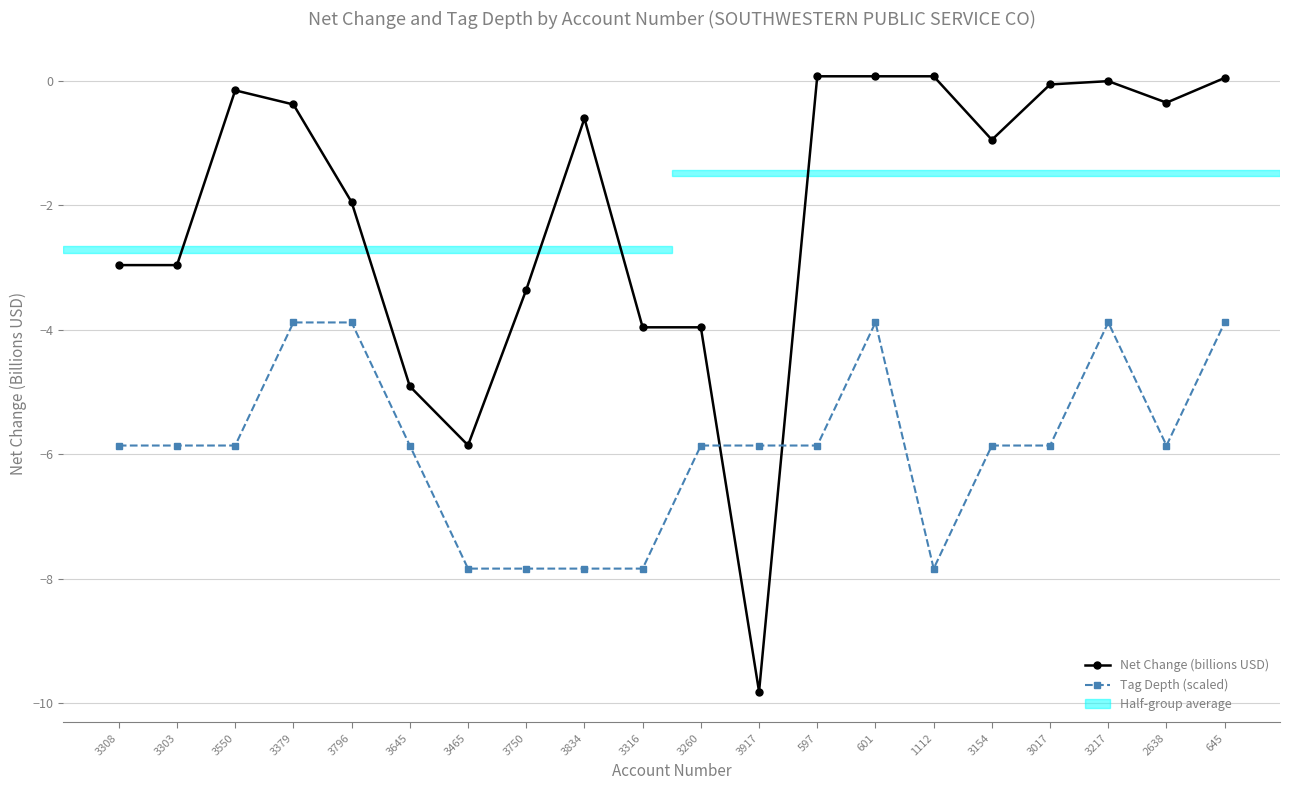

What is the lowest value of the Tag Depth (scaled) series?

-7.8